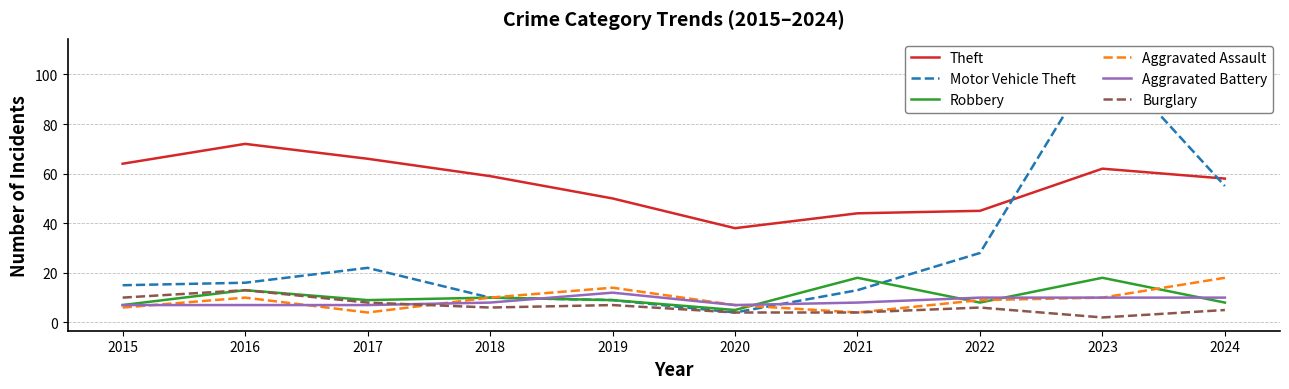

At which label is Robbery closest to 11?

2018